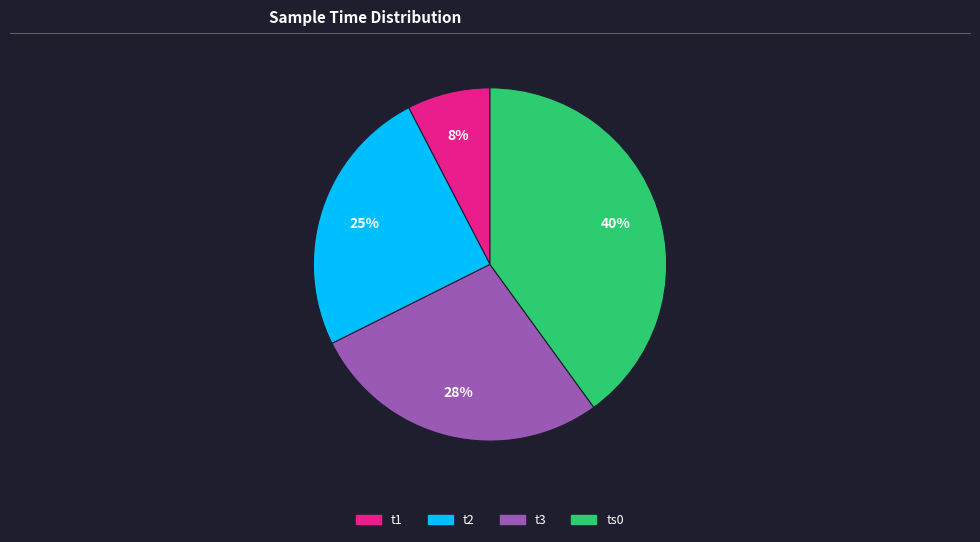

True or false: t3 accounts for 14% of the total.

False